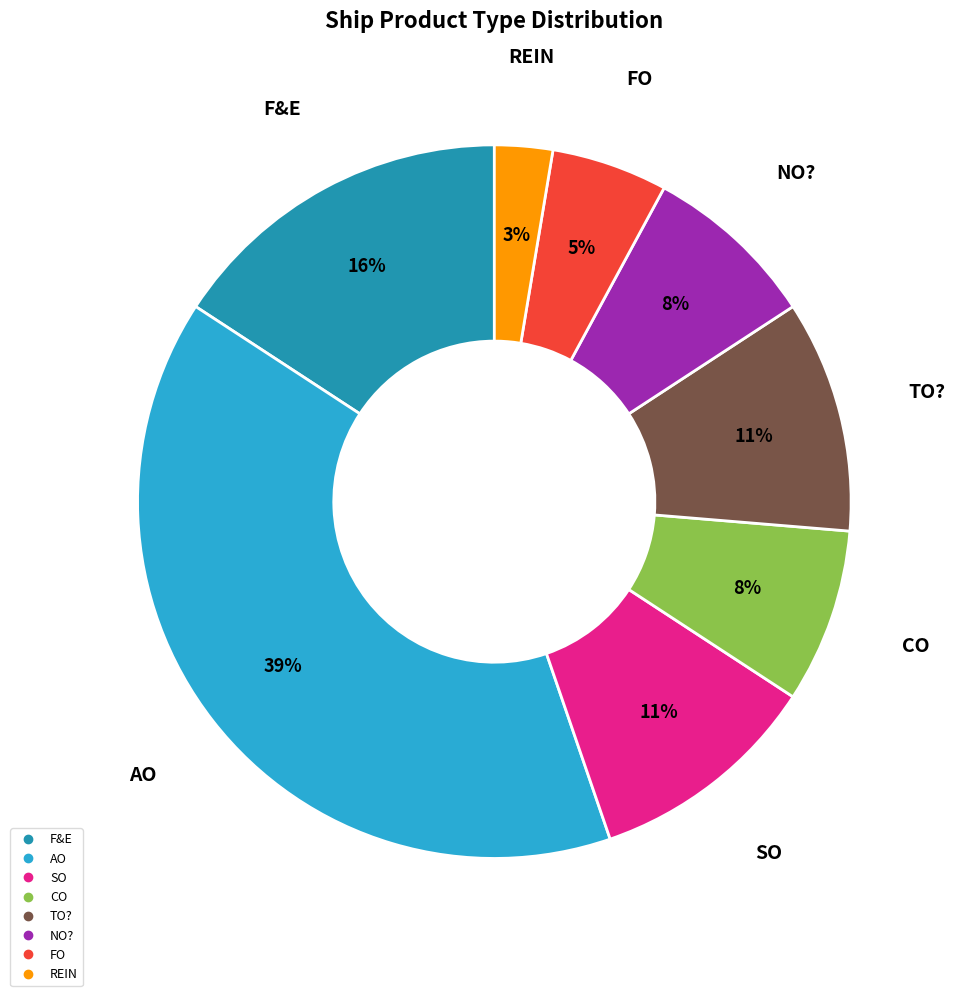

How many slices are in this pie chart?

8